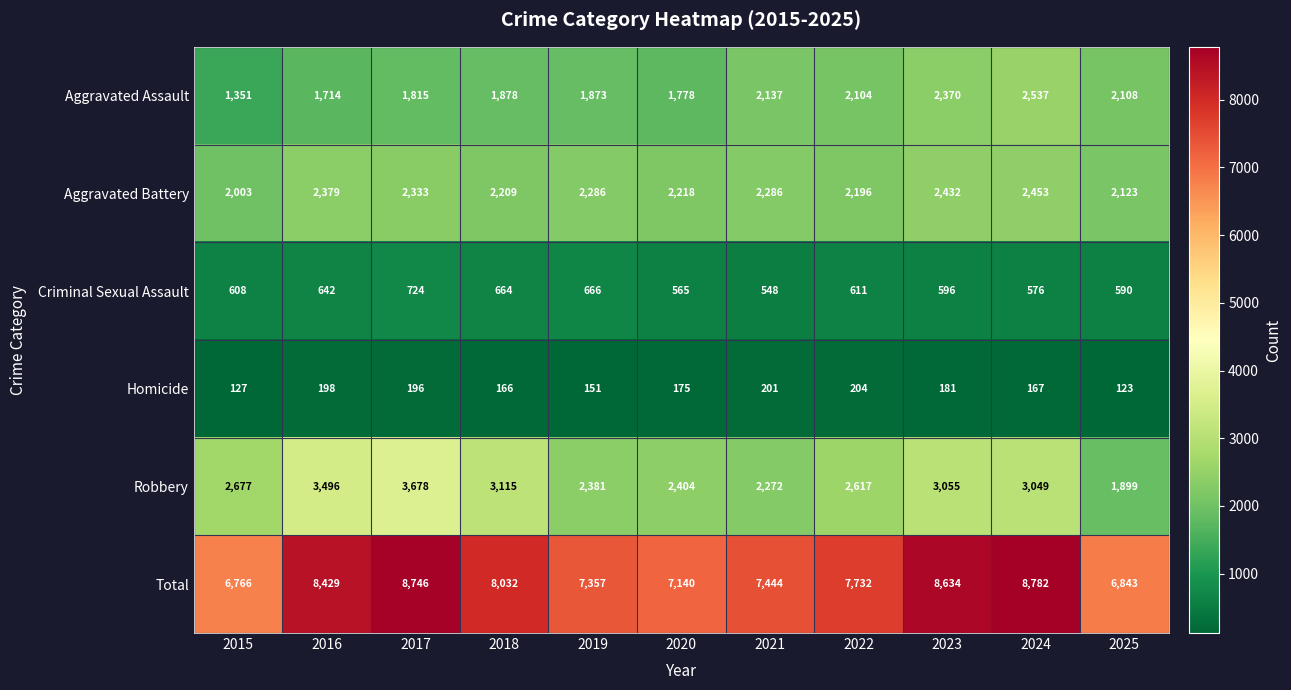

Rank the series at 2023 from lowest to highest value.

Homicide, Criminal Sexual Assault, Aggravated Assault, Aggravated Battery, Robbery, Total